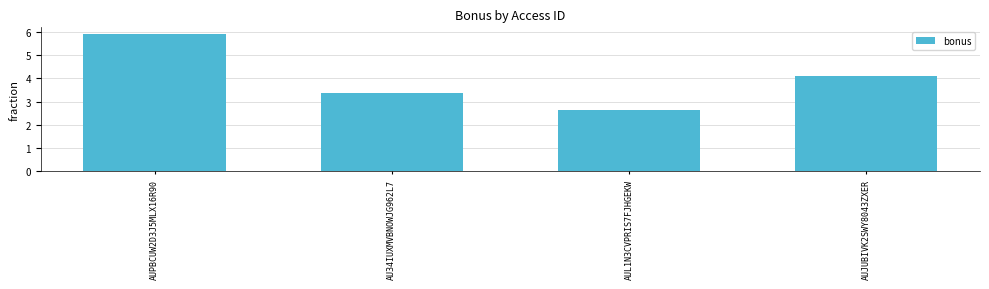

Is it true that the value at AUPBCUW2D3J5MLX16R90 is 2.5?

False